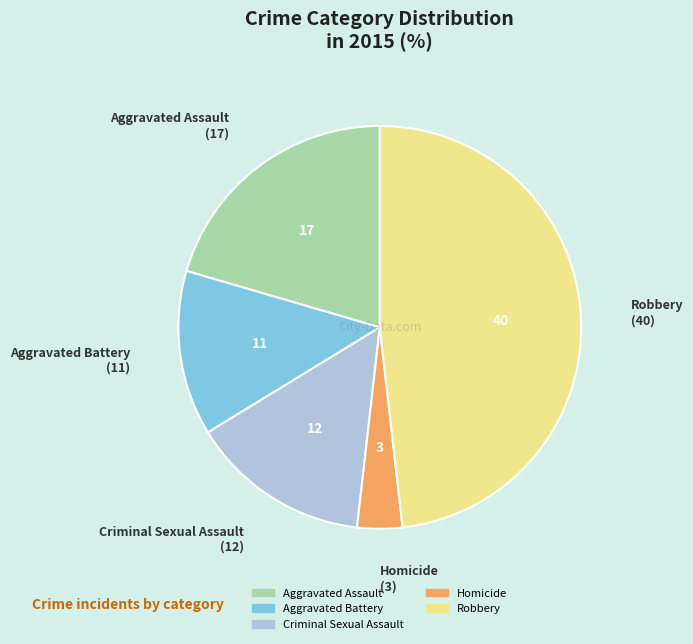

Between Aggravated Battery and Criminal Sexual Assault, which is larger?

Criminal Sexual Assault